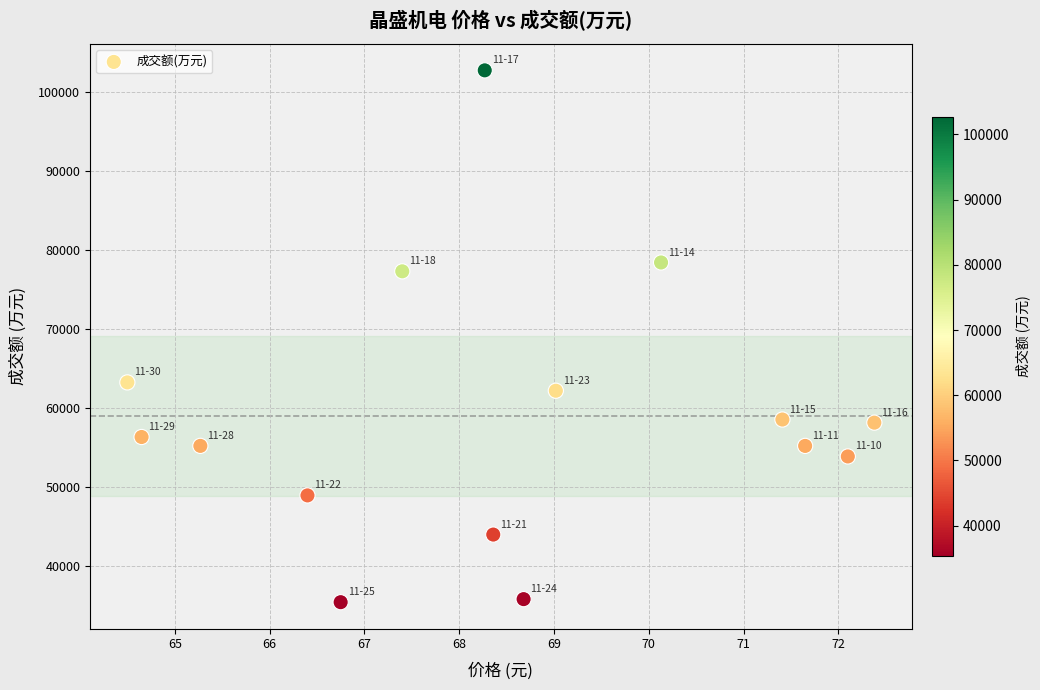

What Y value in the scatter plot is closest to 69041?

63207